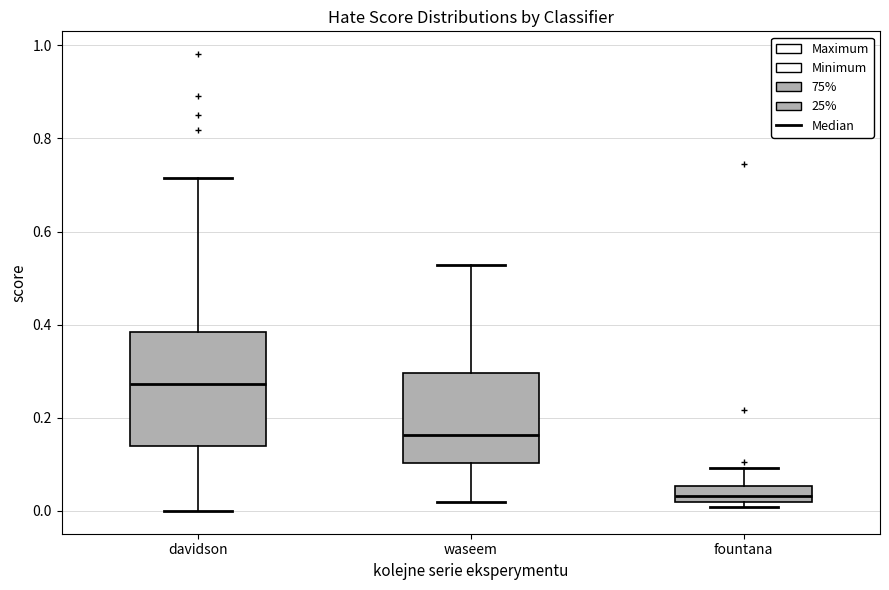

Which box is the tallest, from its lower edge to its upper edge?

davidson